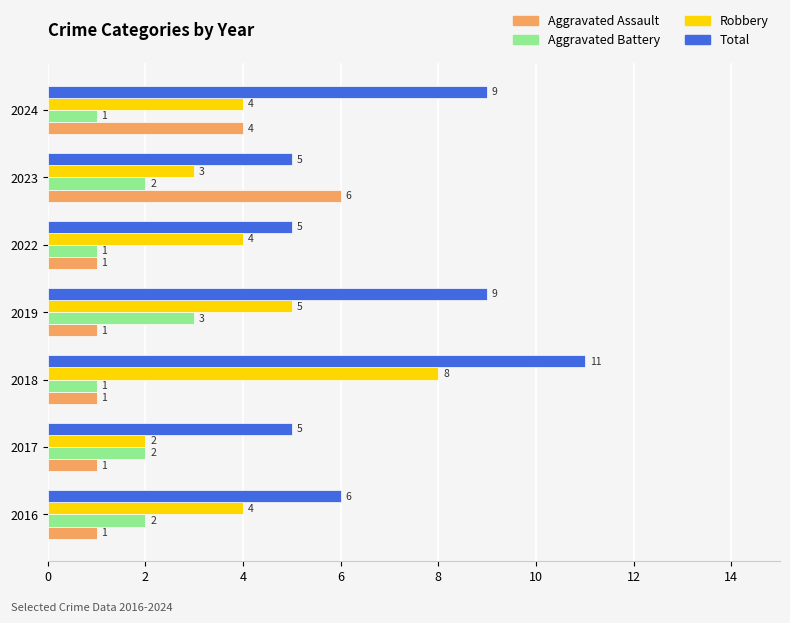

The value of Robbery at 2018 is 14. True or false?

False